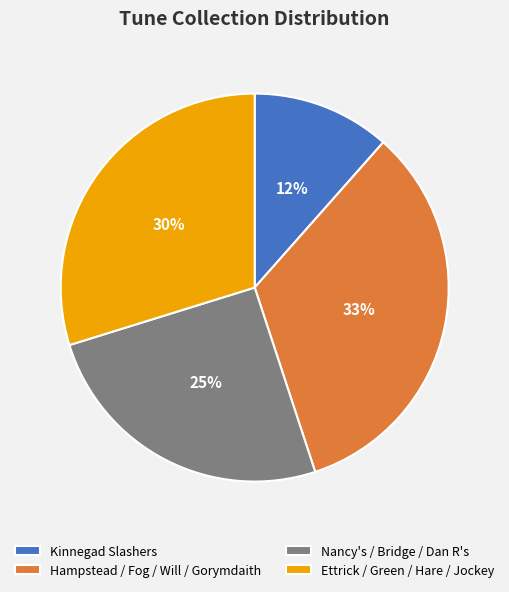

Which category has the smallest portion of the pie?

Kinnegad Slashers